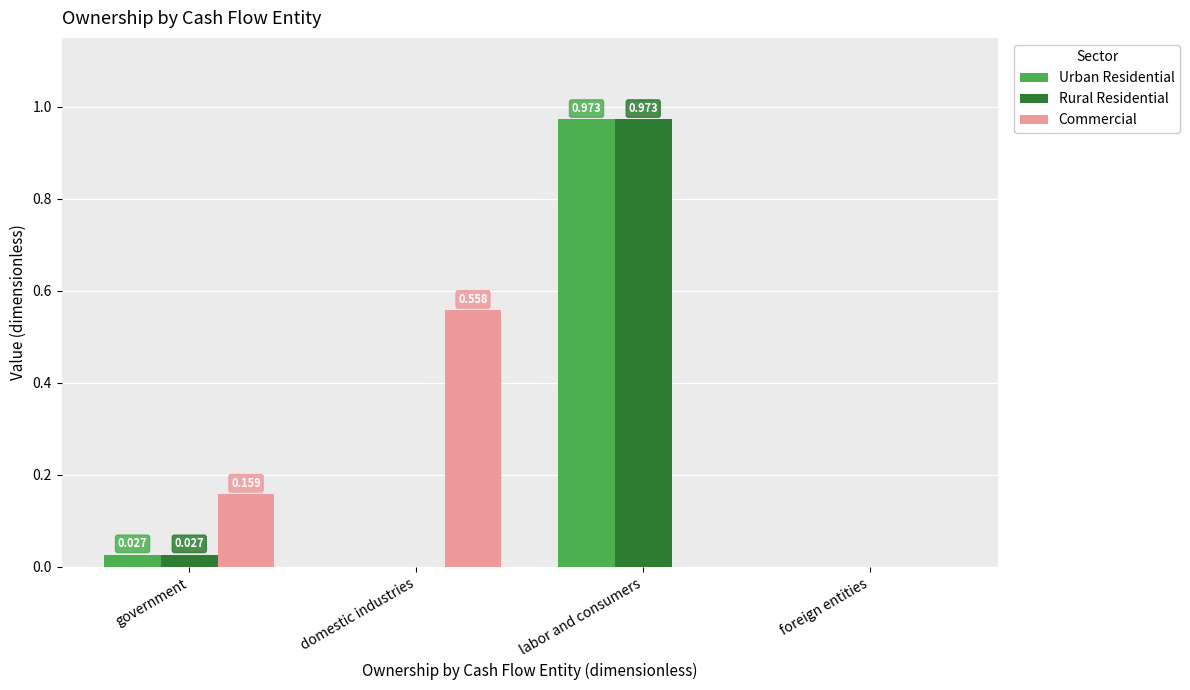

At which category is the sum across all series the highest?

labor and consumers